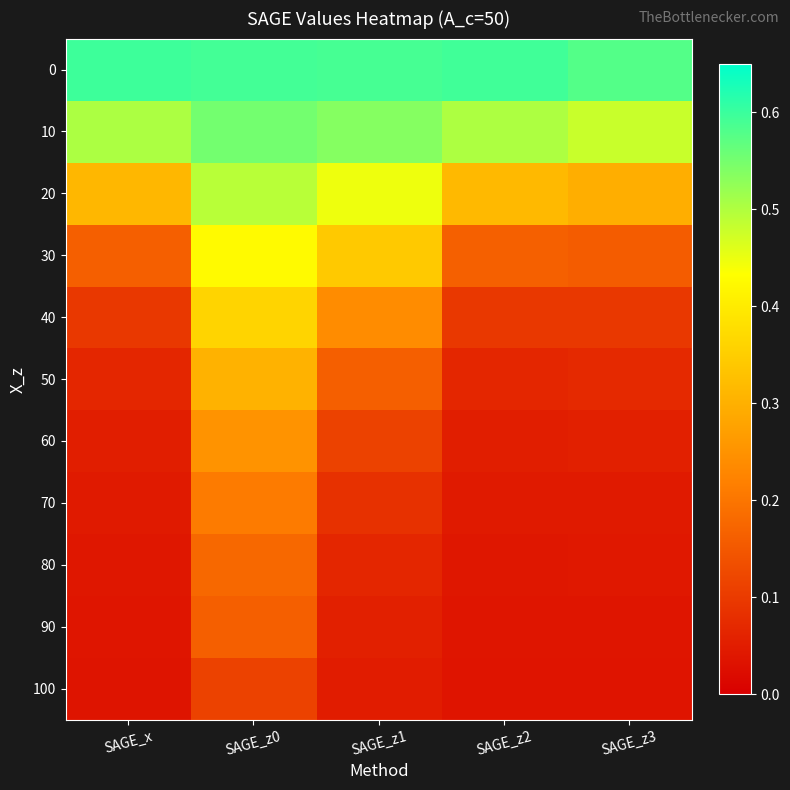

What is the spread (max minus min) of values at SAGE_z0?

0.5